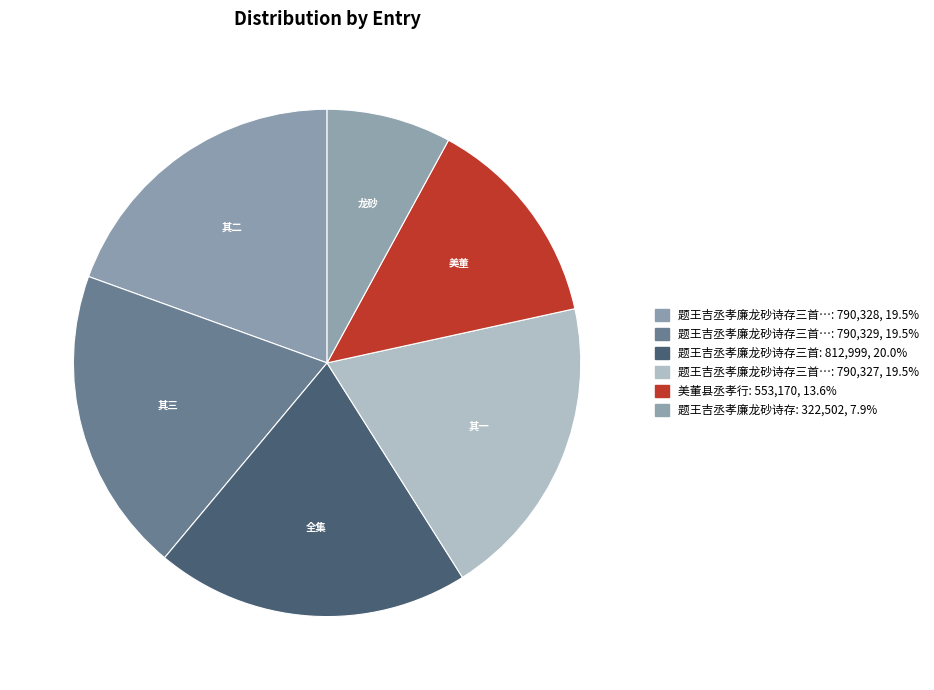

Which category has the biggest portion of the pie?

题王吉丞孝廉龙砂诗存三首